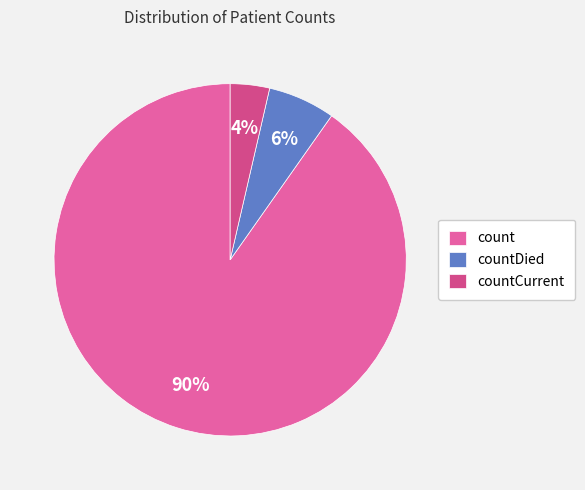

True or false: countCurrent accounts for 4% of the total.

True